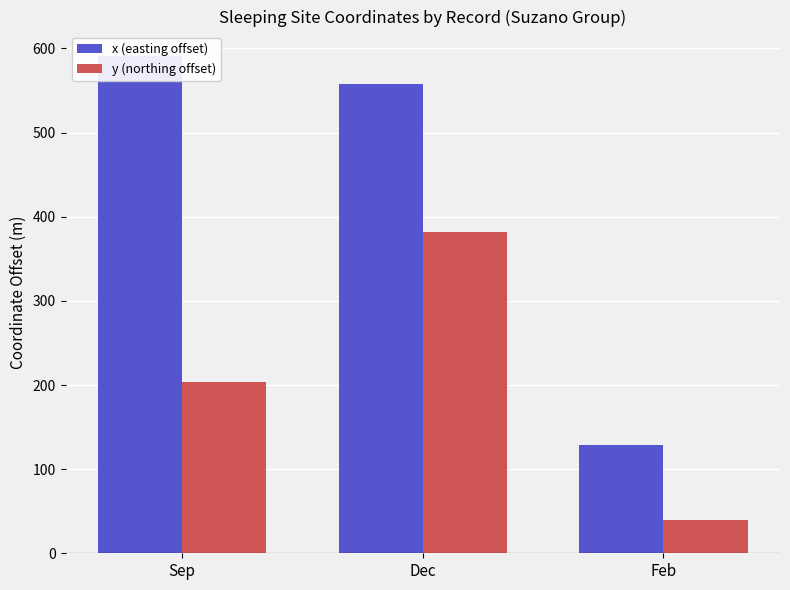

Reading right to left, list all the values displayed in this chart.

x (easting offset): 128.9	557.4	590.6
y (northing offset): 39.8	381.7	203.2